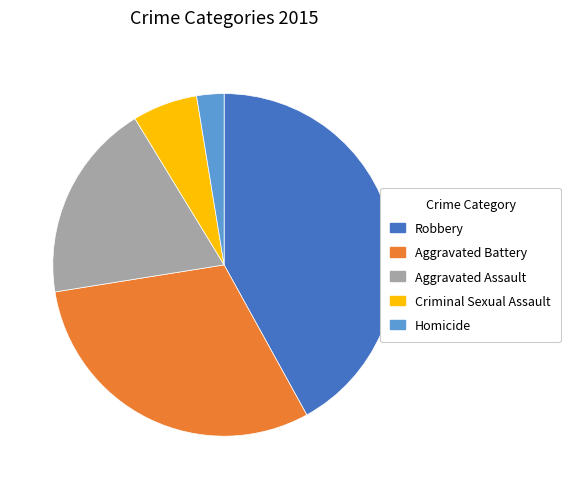

Do Homicide and Aggravated Battery together represent more than half of the pie?

No